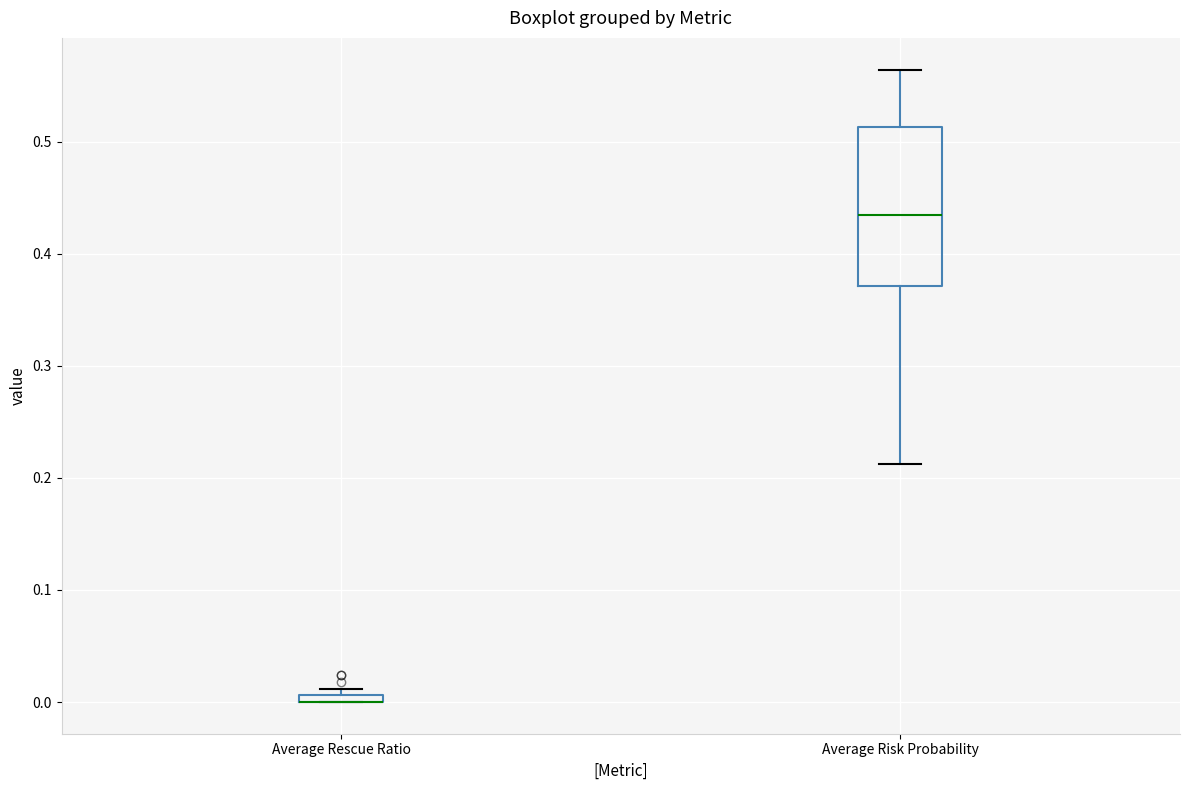

Where does the median line of the box for Average Risk Probability sit on the y-axis? The values are not printed on the chart, so give them approximately, as read against the axis.

0.43